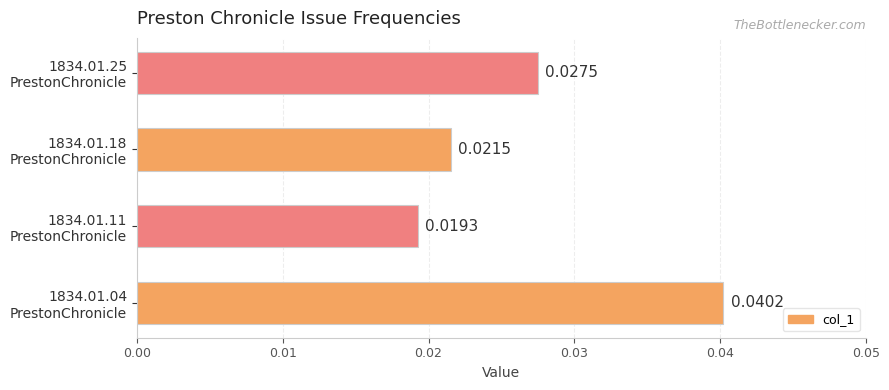

At which label is the value closest to 0?

1834.01.11
PrestonChronicle